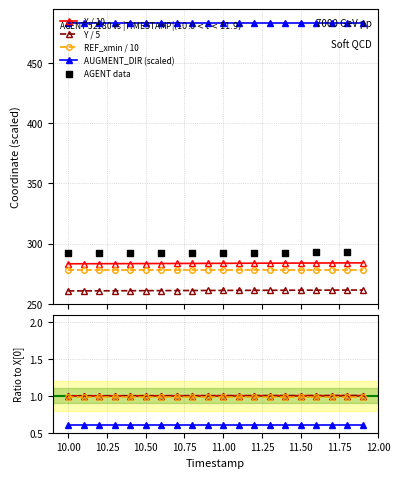

What is the value of the Y / 5 point at the 7th from the left?

261.1